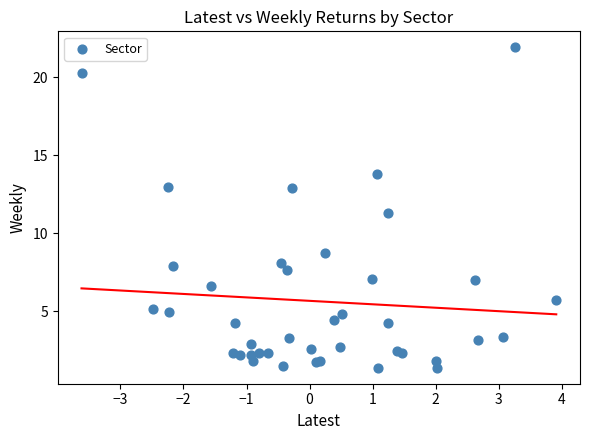

What Y value in the scatter plot is closest to 11?

11.3